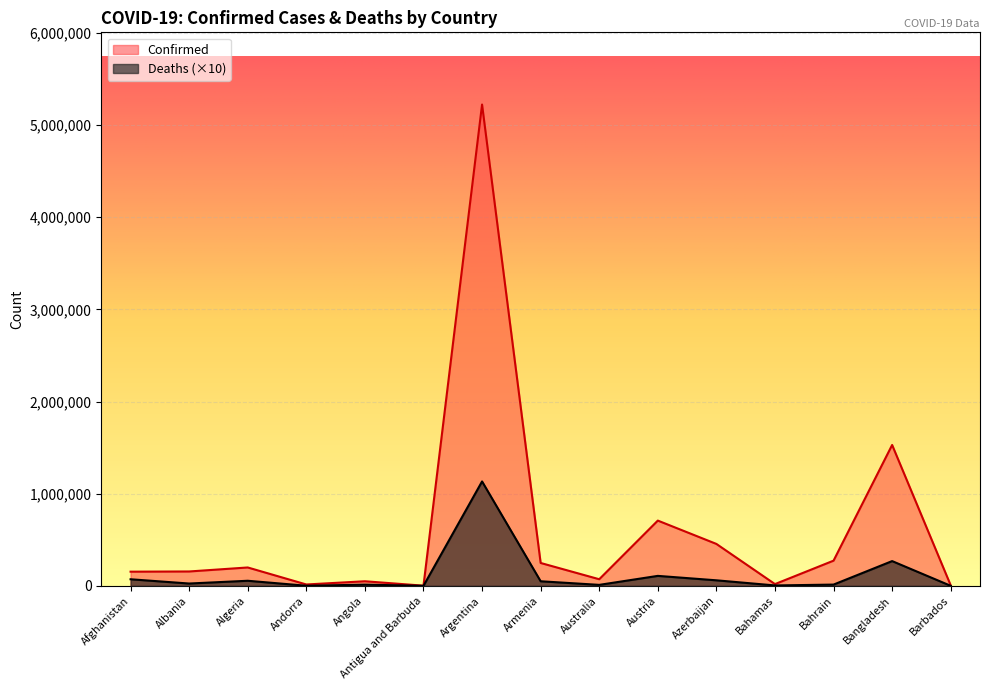

How many interior local peaks does the Confirmed series have?

5